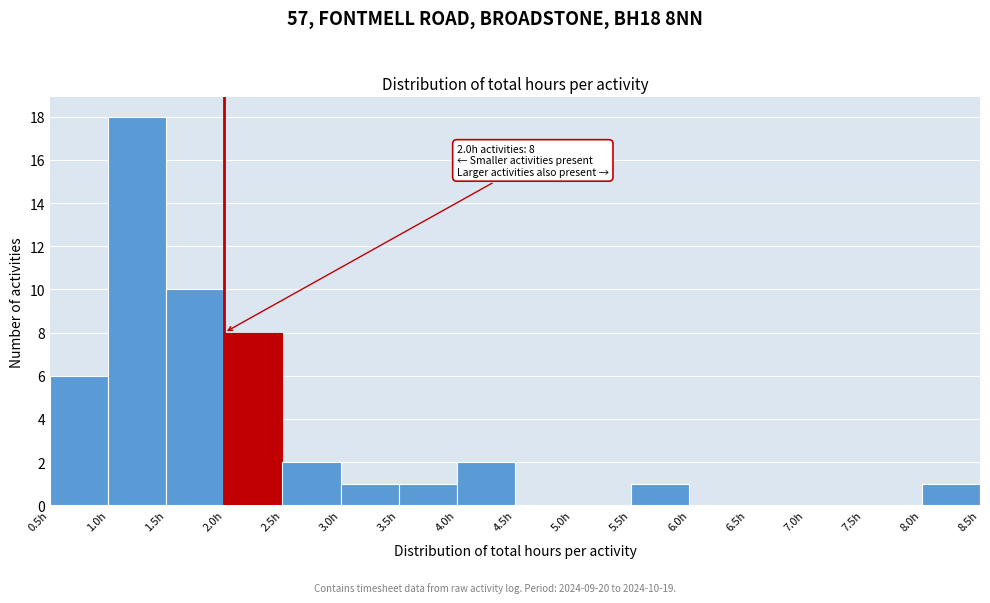

Over which range of the x-axis is the bar tallest?

1.0 to 1.5